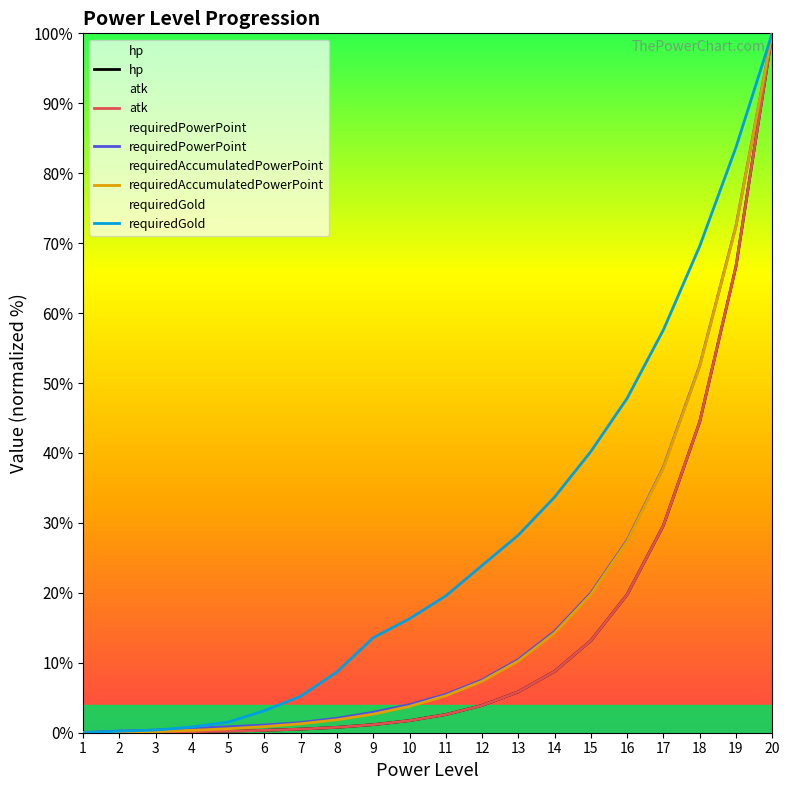

True or false: atk and requiredGold cross at least once.

True